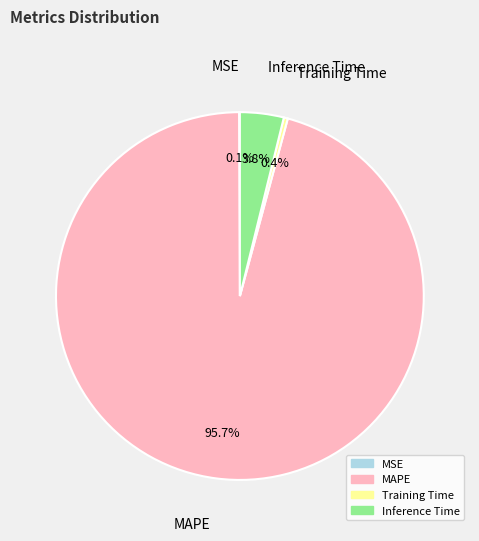

How much of the chart is everything except MAPE?

4.3%